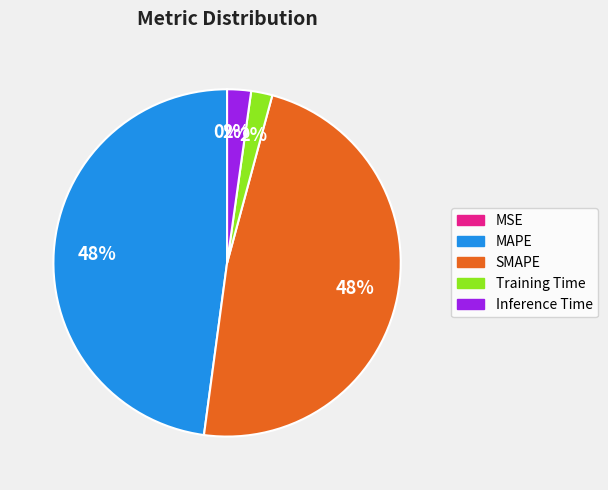

Which has a higher value, MAPE or Training Time?

MAPE